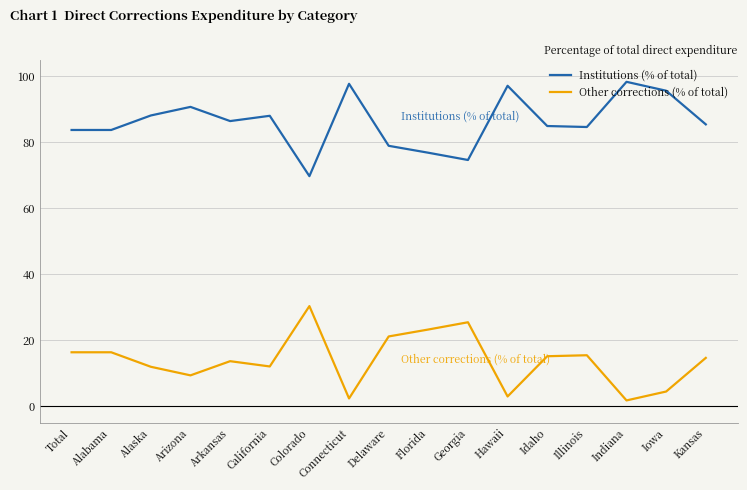

True or false: Institutions (% of total) and Other corrections (% of total) cross at least once.

False